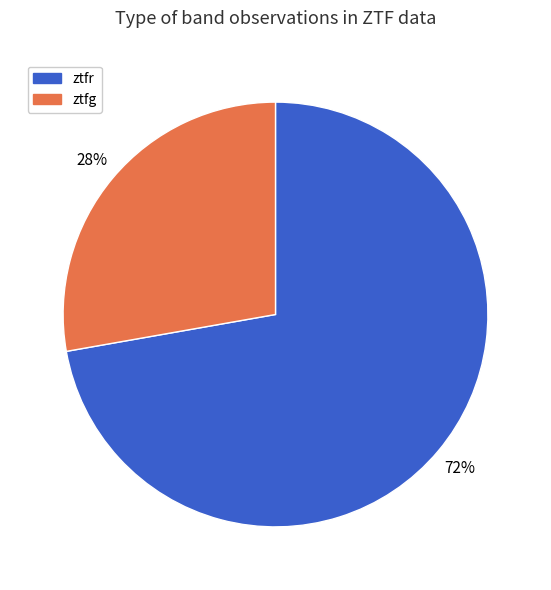

Rank the categories by value from lowest to highest.

ztfg, ztfr